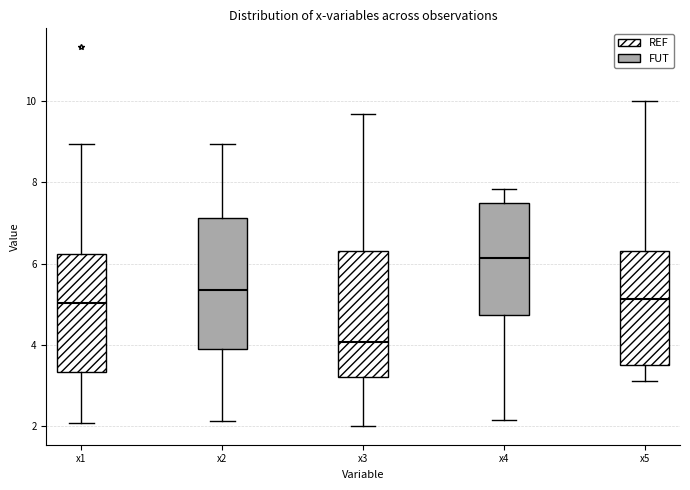

Reading left to right, transcribe this box plot: for each box, give where its median line is, the range the box spans, and where its two whiskers end, as read against the y-axis. The values are not printed on the chart, so give them approximately, as read against the axis.

x1: median 5.0, box 3.4 to 6.2, whiskers 2.0 to 9.0
x2: median 5.4, box 3.8 to 7.2, whiskers 2.2 to 9.0
x3: median 4.0, box 3.2 to 6.2, whiskers 2.0 to 9.6
x4: median 6.2, box 4.8 to 7.4, whiskers 2.2 to 7.8
x5: median 5.2, box 3.6 to 6.2, whiskers 3.2 to 10.0